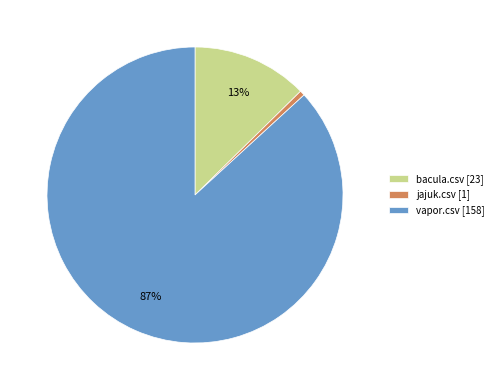

Is it true that bacula.csv [23] is 13% of the pie?

True